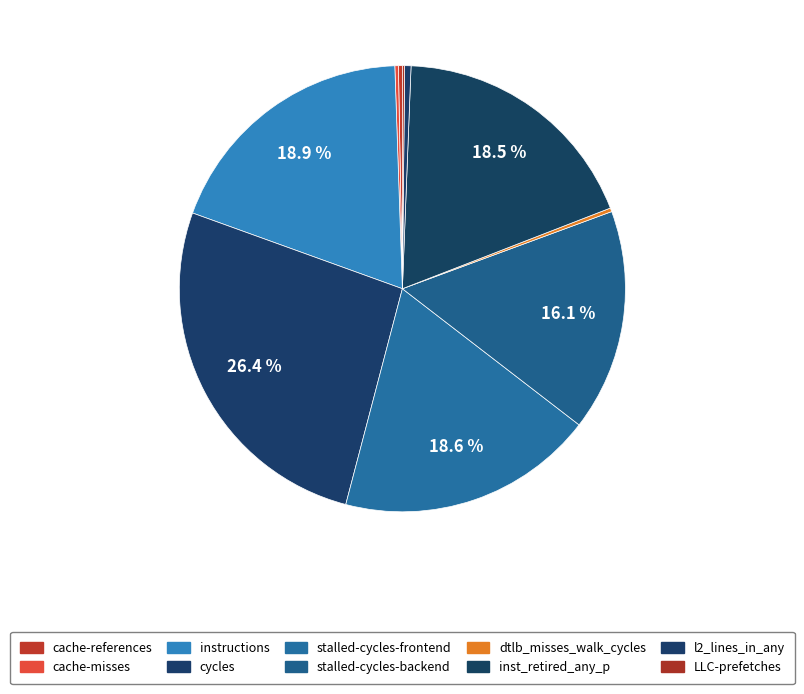

How much of the chart is everything except stalled-cycles-backend?

83.9%